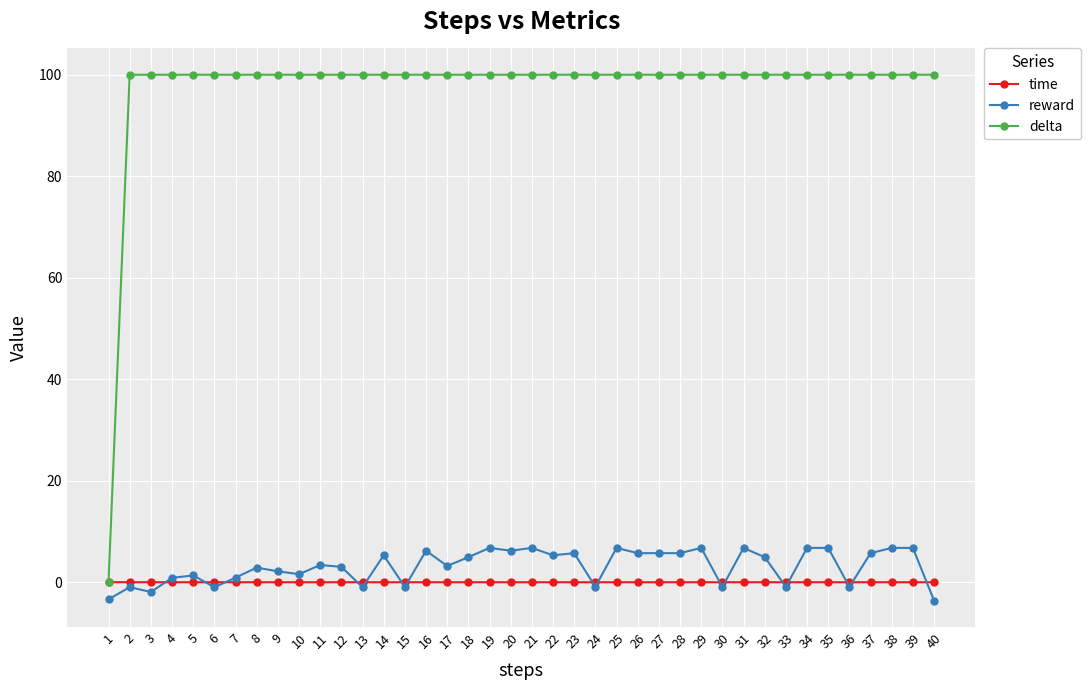

Count the number of categories in the chart.

40